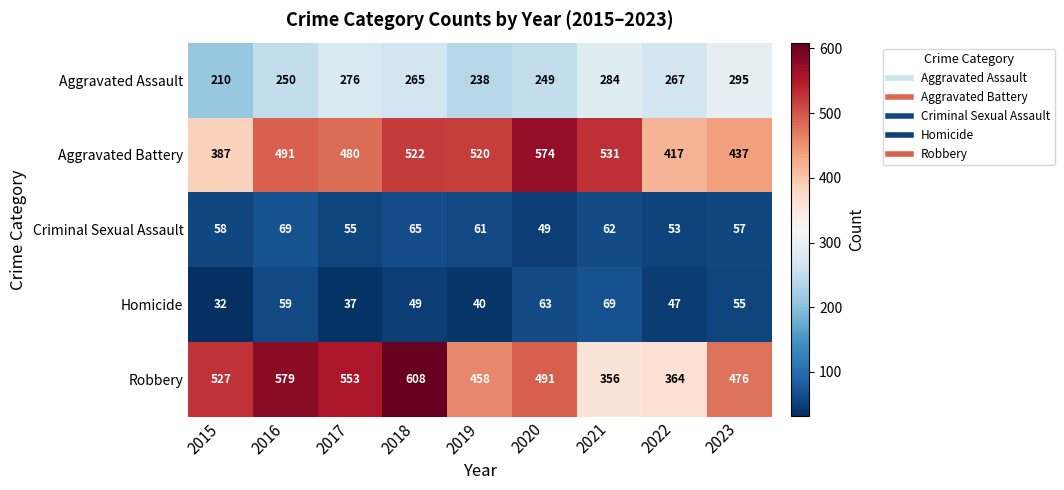

What is the difference between the maximum and minimum values in the Robbery series?

252